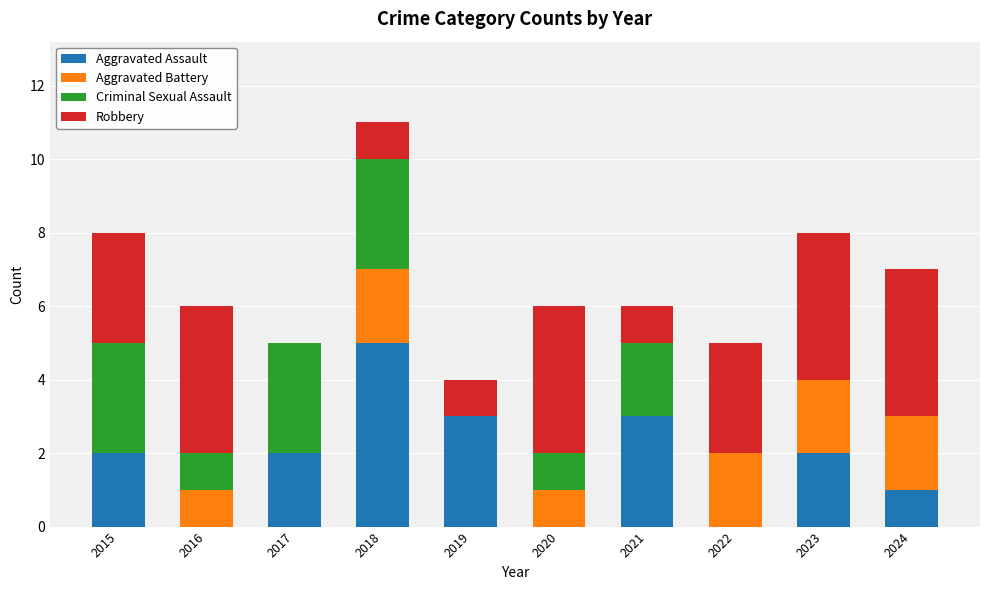

What is the highest value of the Aggravated Assault series?

5